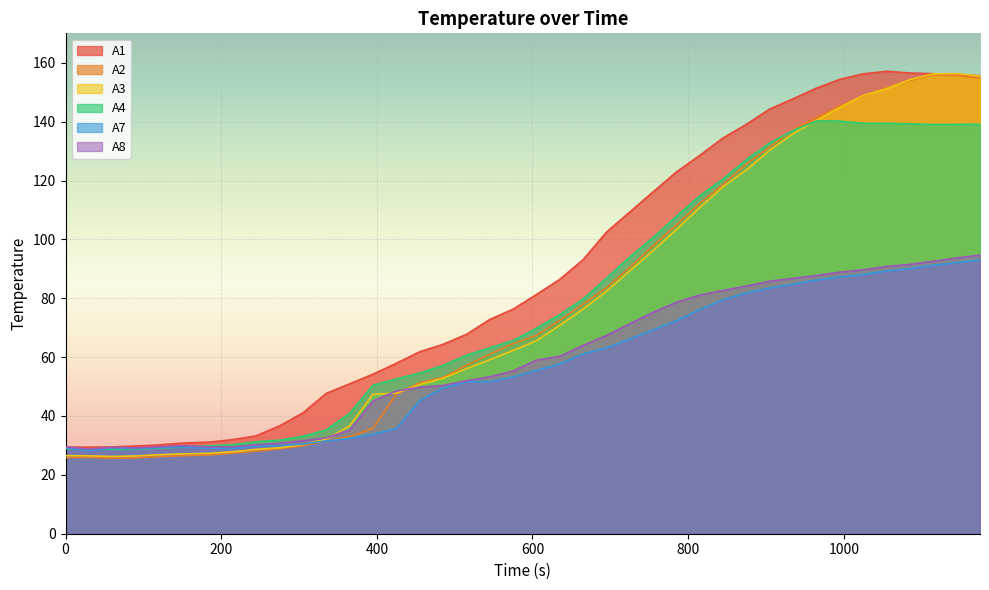

Is it true that A8 equals 36.9 at 1145?

False